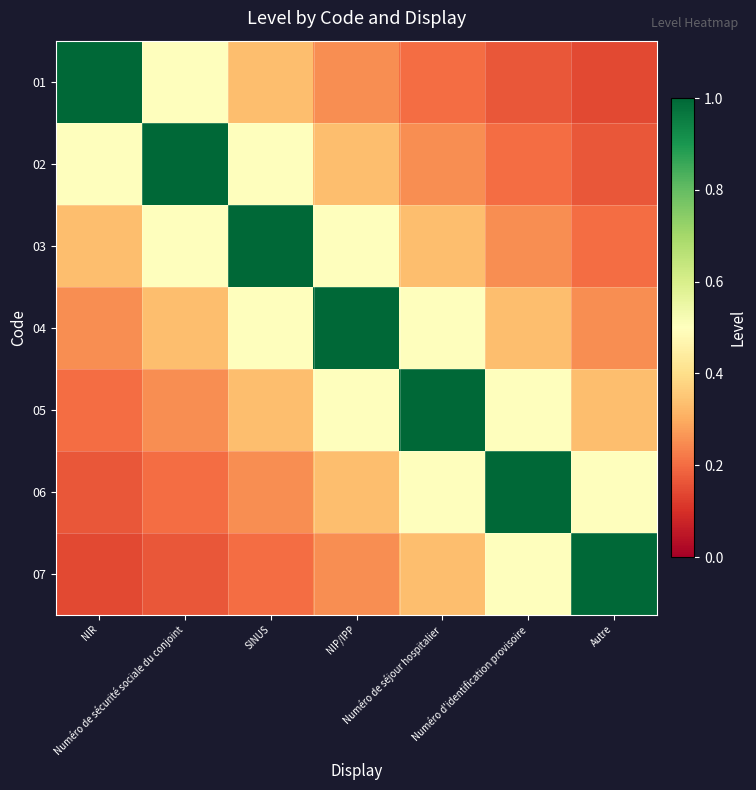

At which category does the chart reach its peak across all series?

NIR